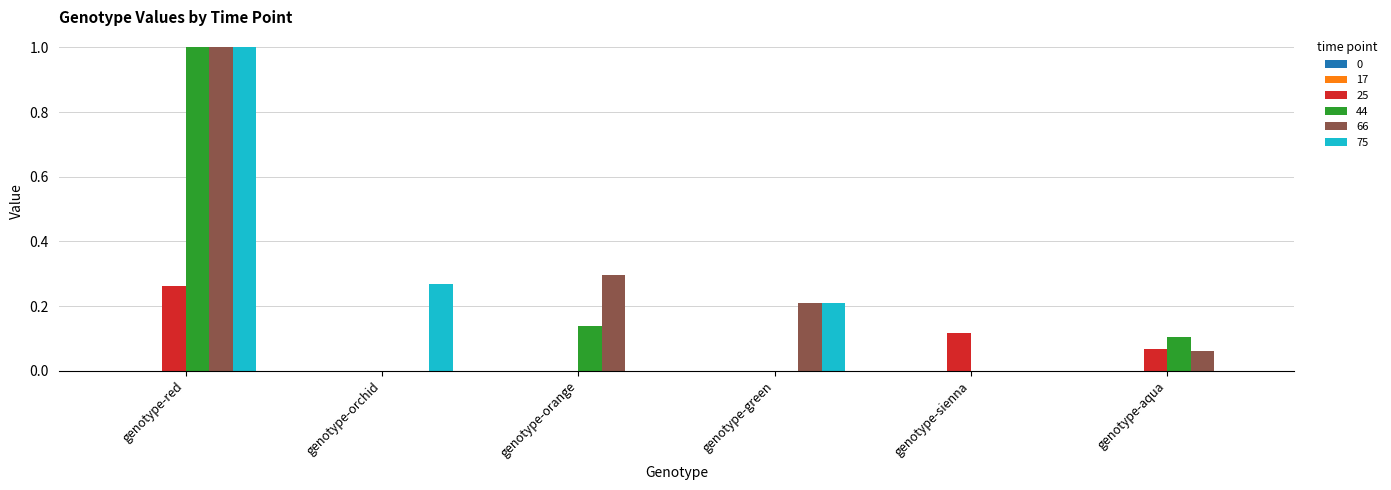

At which category is the sum across all series the highest?

genotype-red